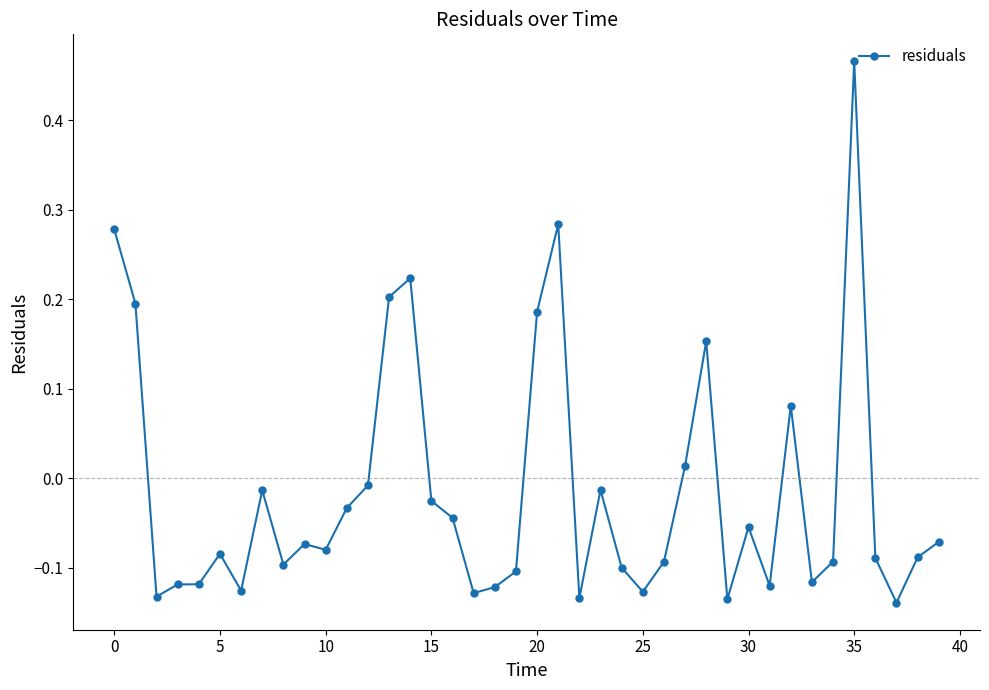

How many values are above zero?

10